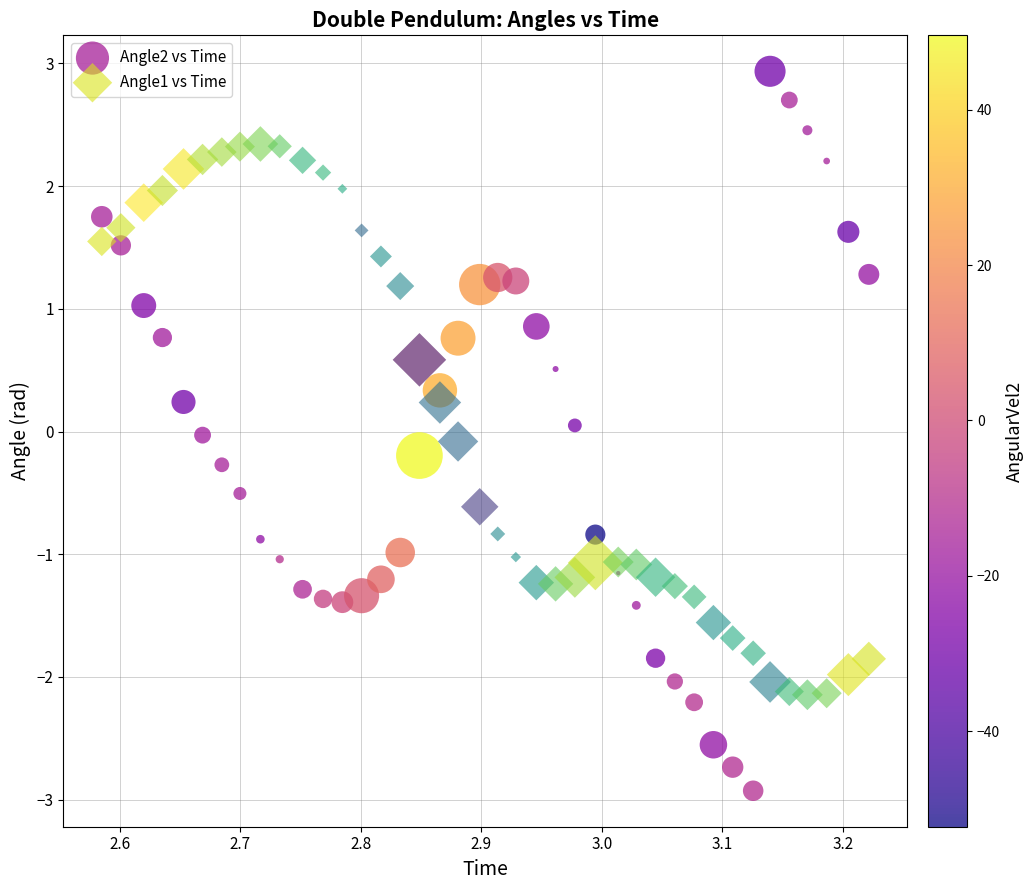

What are all the series names shown in the legend?

Angle2 vs Time, Angle1 vs Time